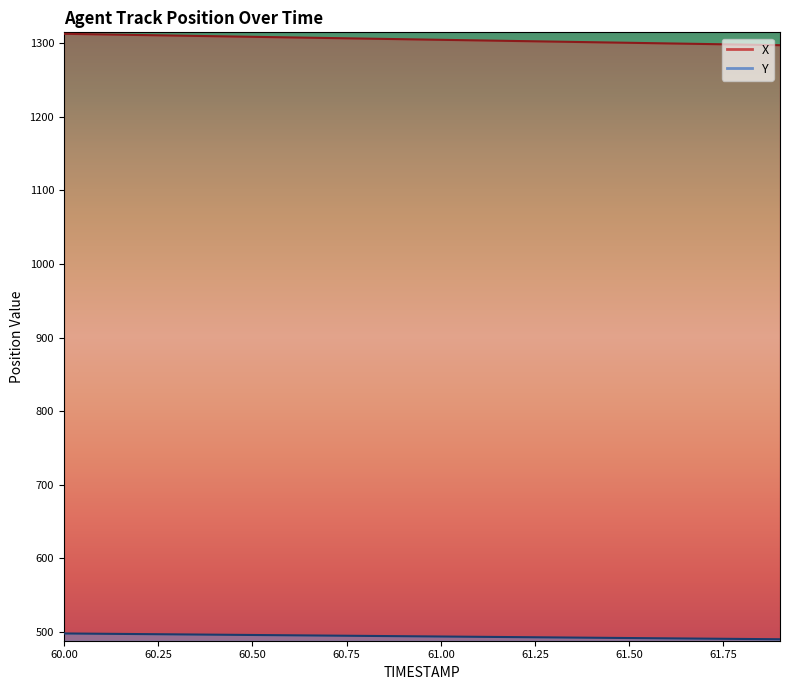

What is the value of the X point at the 17th from the left?

1299.9